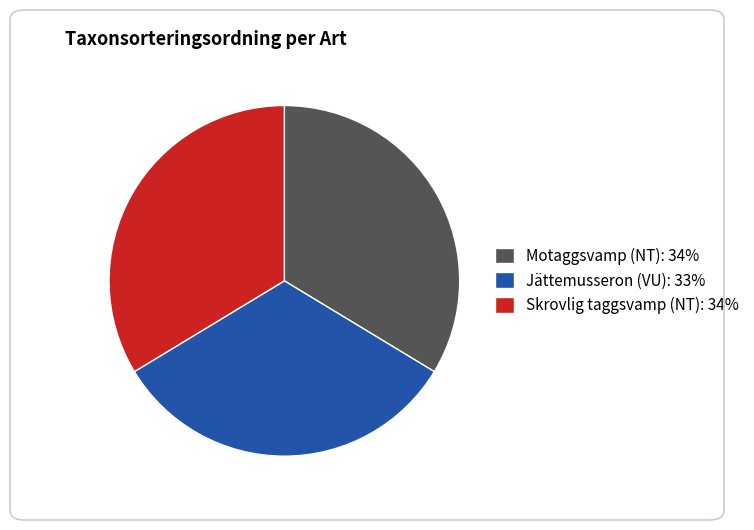

Combined, do Jättemusseron (VU) and Skrovlig taggsvamp (NT) account for over 50%?

Yes